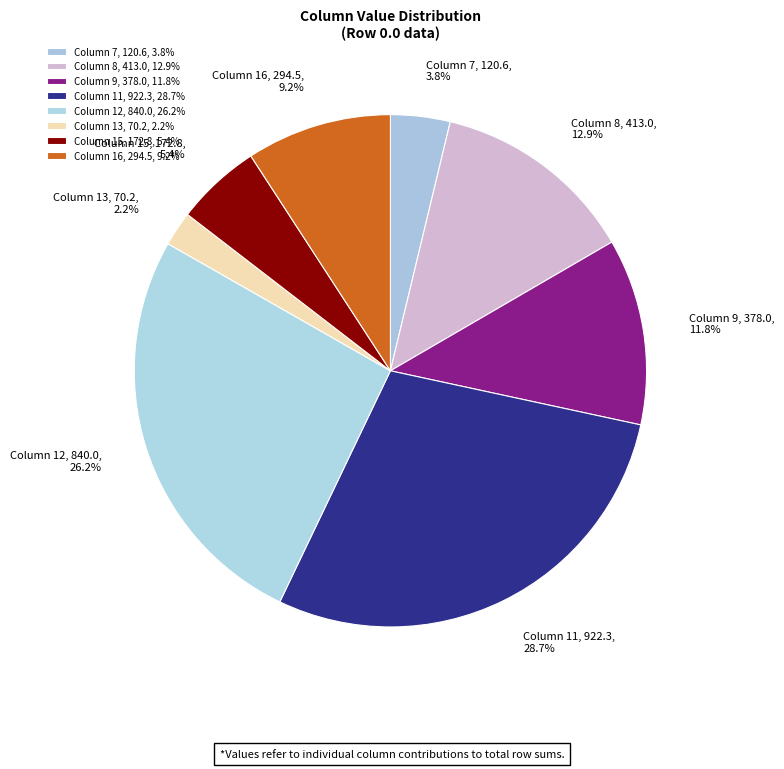

What is the ratio of the value at Column 7, 120.6, 3.8% to the value at Column 16, 294.5, 9.2%?

0.4